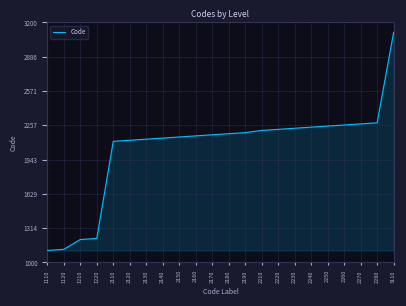

True or false: the data shows 2280 at 2280.

True